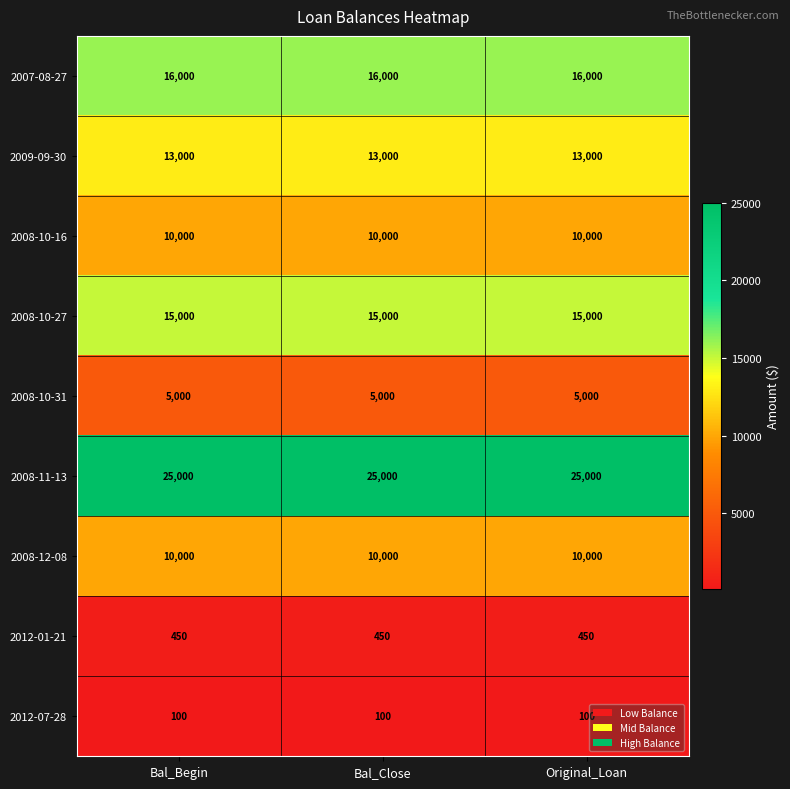

What is the approximate value of 2008-10-31 at Bal_Close?

5000